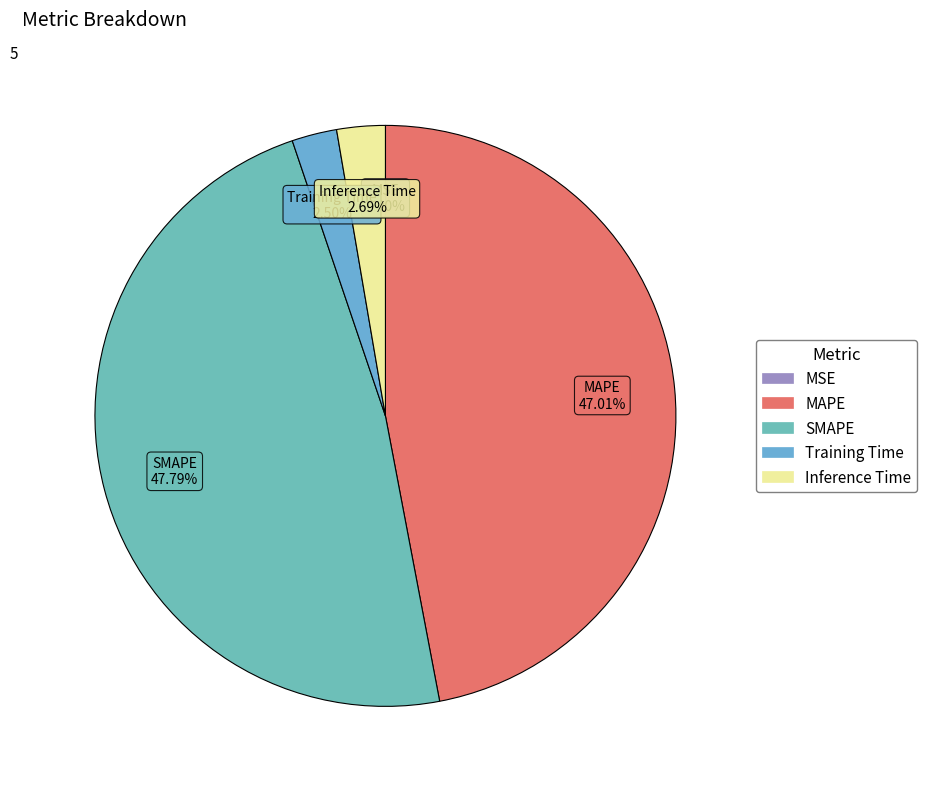

To the nearest percent, what is the difference between the largest and smallest slice percentages?

48%